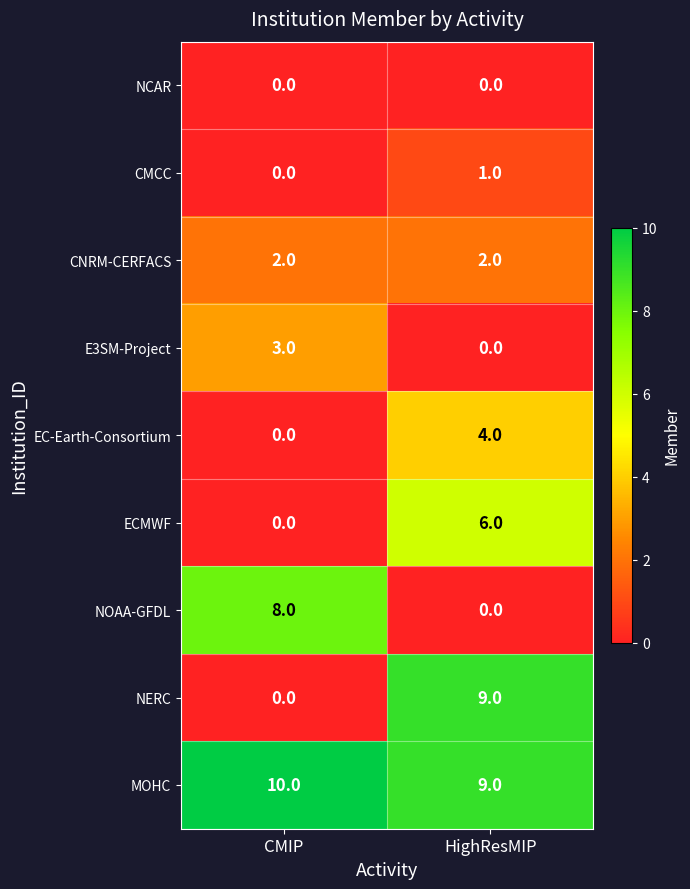

How many distinct data groups are displayed?

9